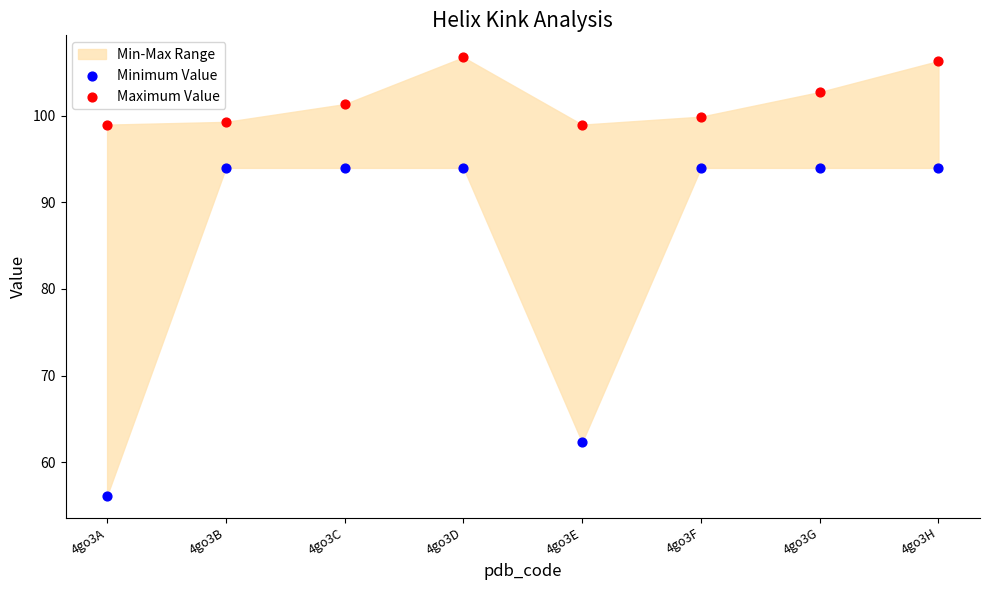

Which series reaches the maximum Y coordinate?

Maximum Value